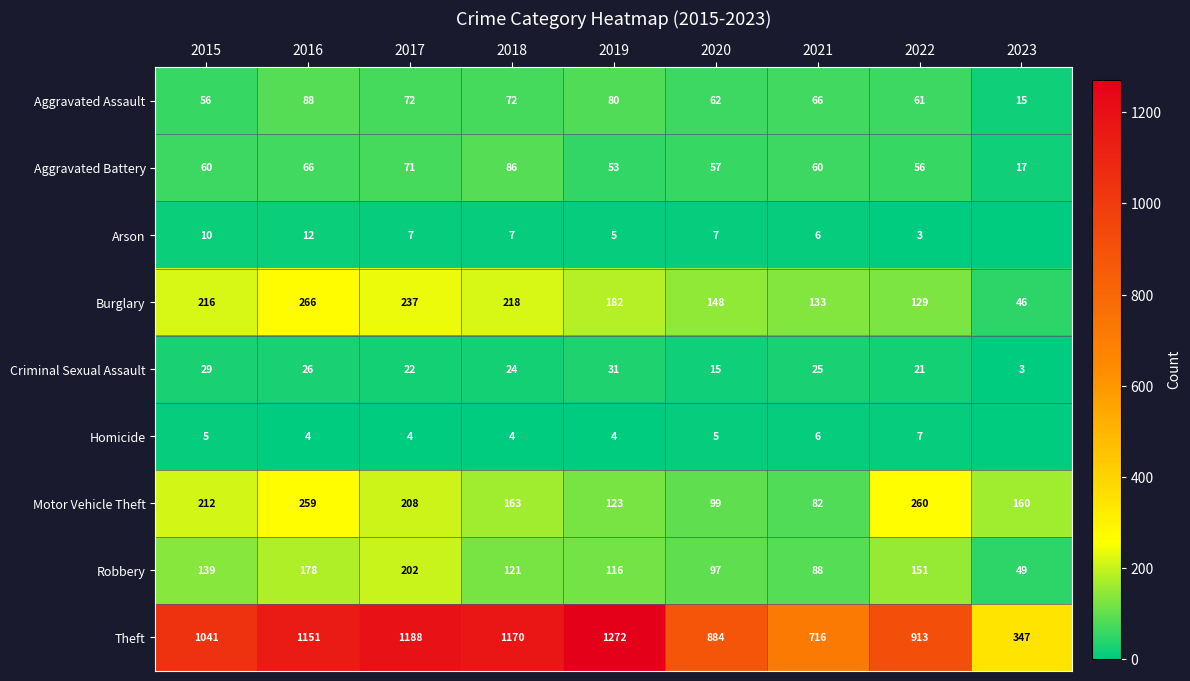

Is it true that Motor Vehicle Theft equals 160 at 2023?

True